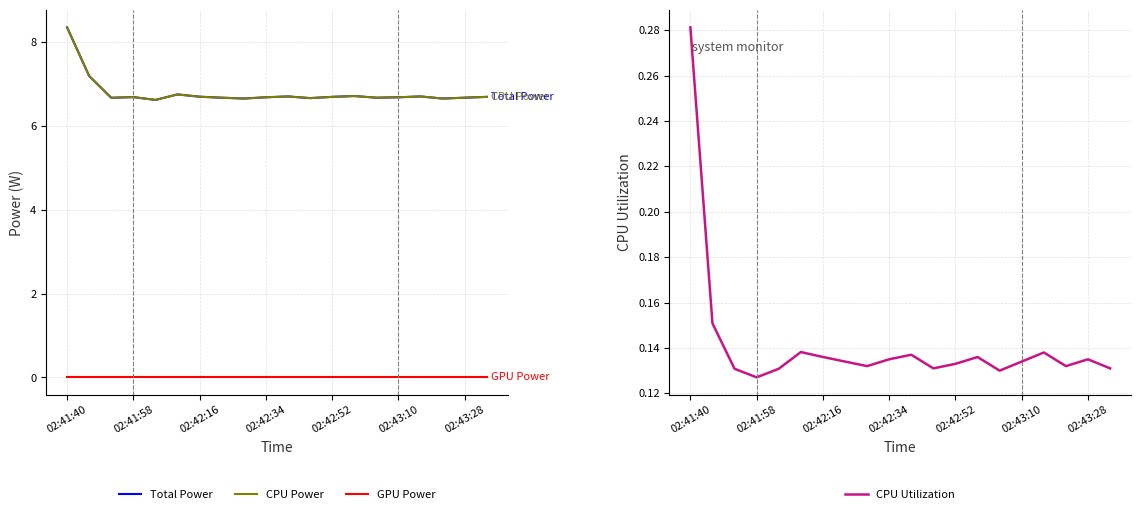

The value of CPU Power at 13 is 6.7. True or false?

True